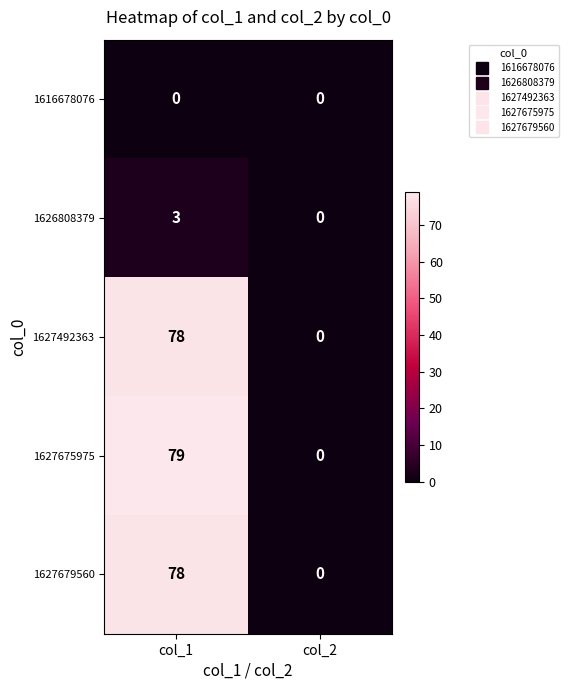

Which series has the largest total across all categories?

1627675975